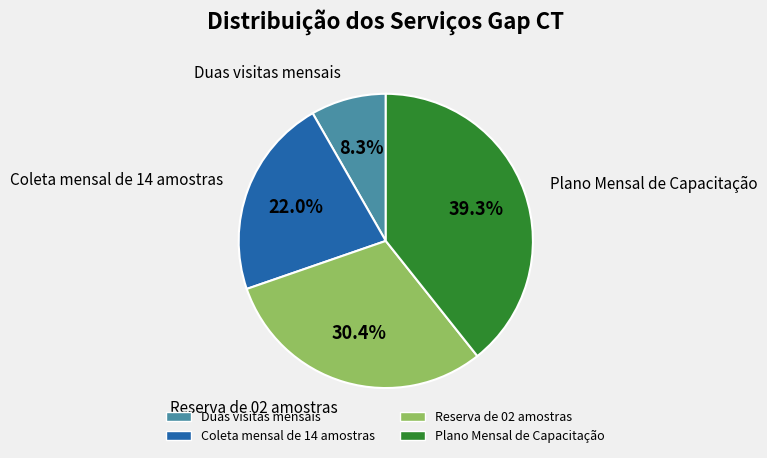

Which category has the smallest portion of the pie?

Duas visitas mensais